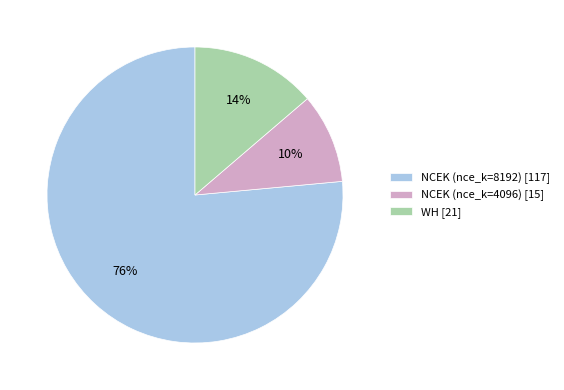

Is it true that WH [21] is 14% of the pie?

True